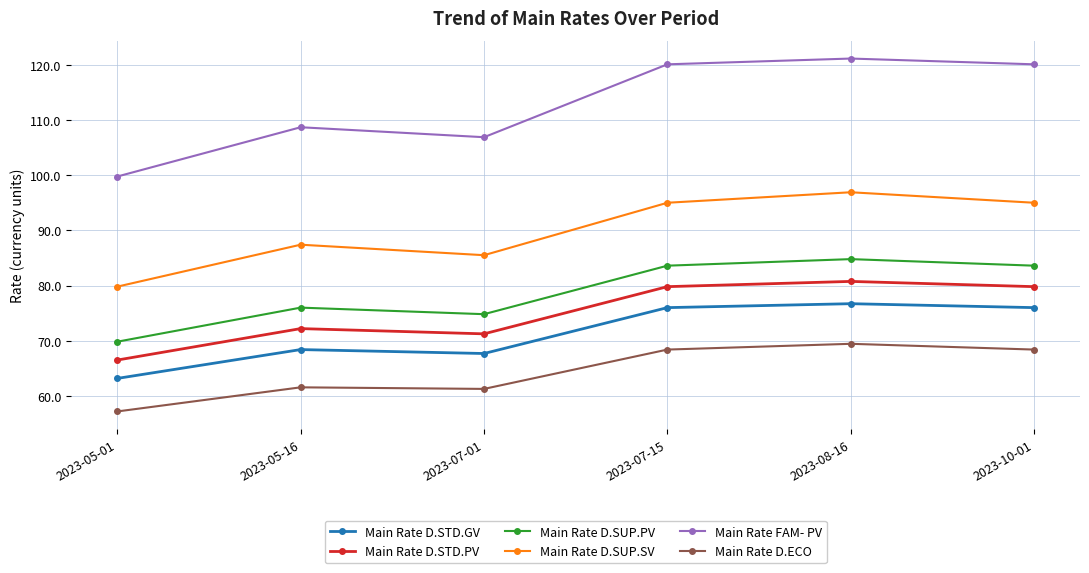

Which series has the largest range (max minus min)?

Main Rate FAM- PV